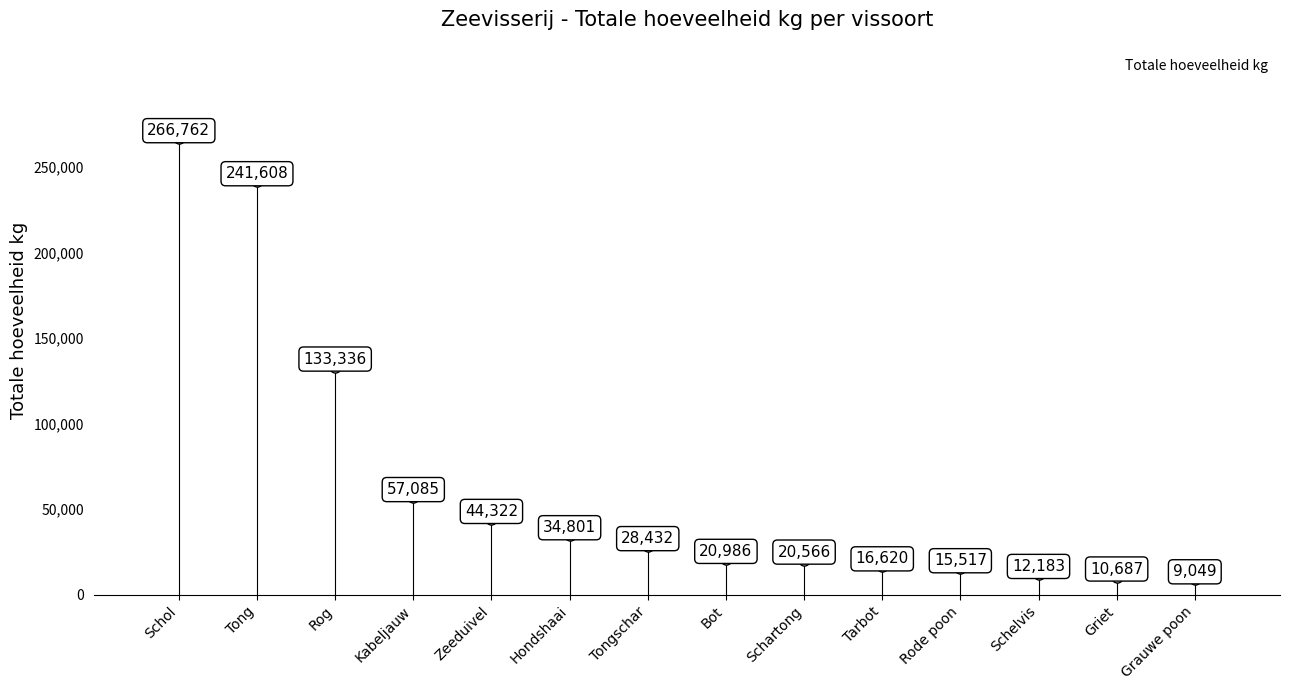

How many bars are there in total?

14